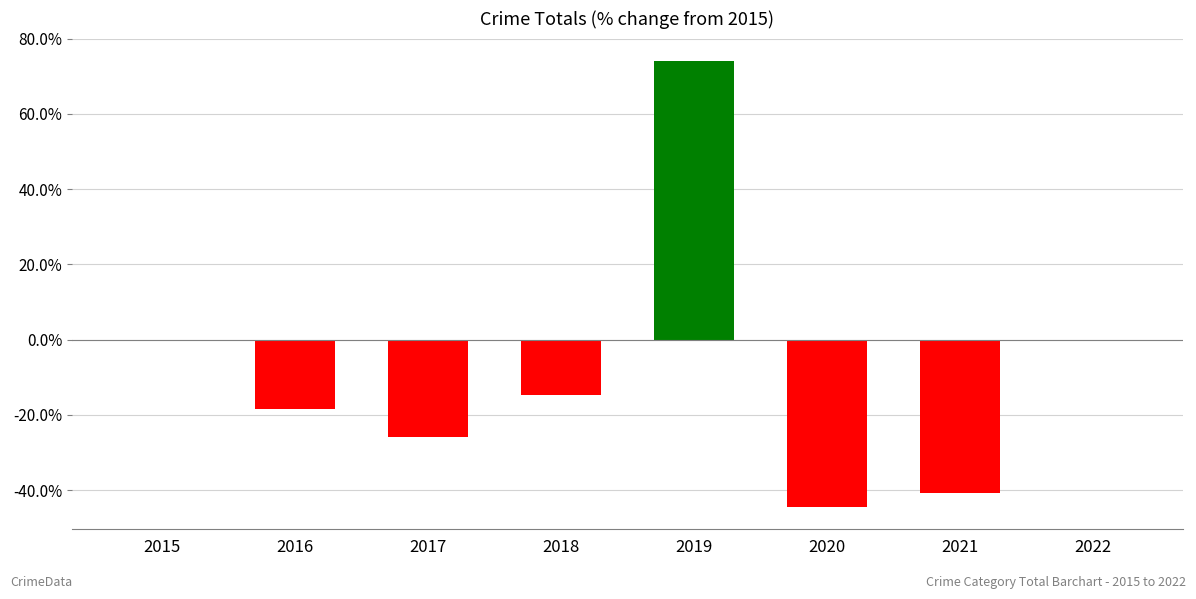

Reading left to right, transcribe all the data shown in this chart.

0.0	-18.5	-25.9	-14.8	74.1	-44.4	-40.7	0.0